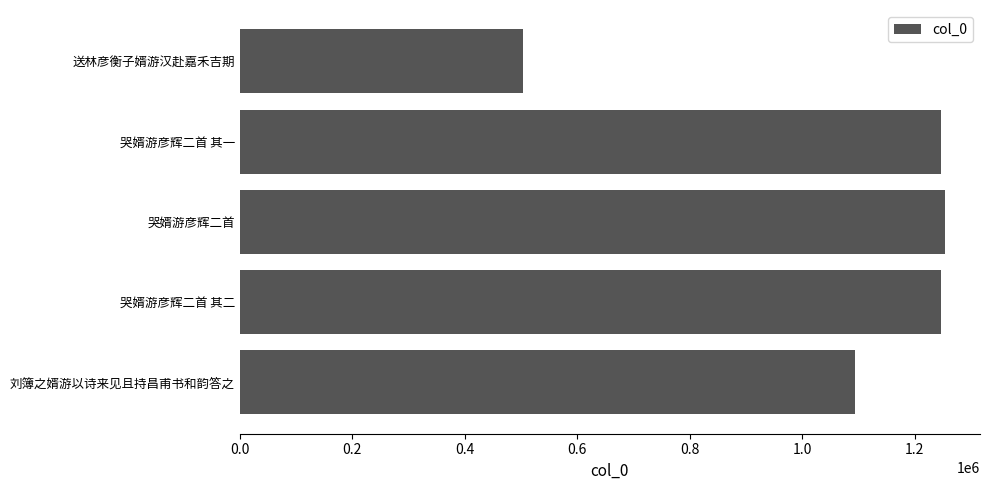

Approximately how many times larger is the value at 送林彦衡子婿游汉赴嘉禾吉期 compared to 刘簿之婿游以诗来见且持昌甫书和韵答之?

0.5